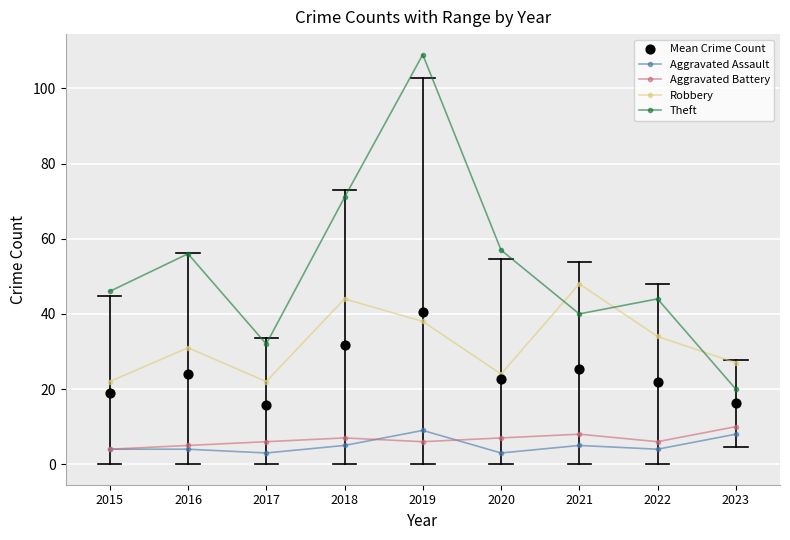

What are all the series names shown in the legend?

Aggravated Assault, Aggravated Battery, Robbery, Theft, Mean Crime Count